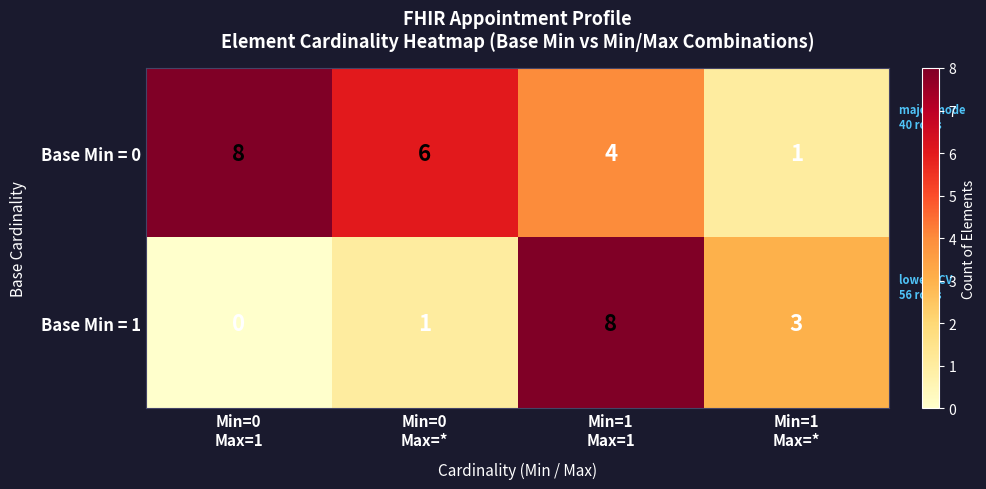

At how many categories does at least one series exceed 0?

4